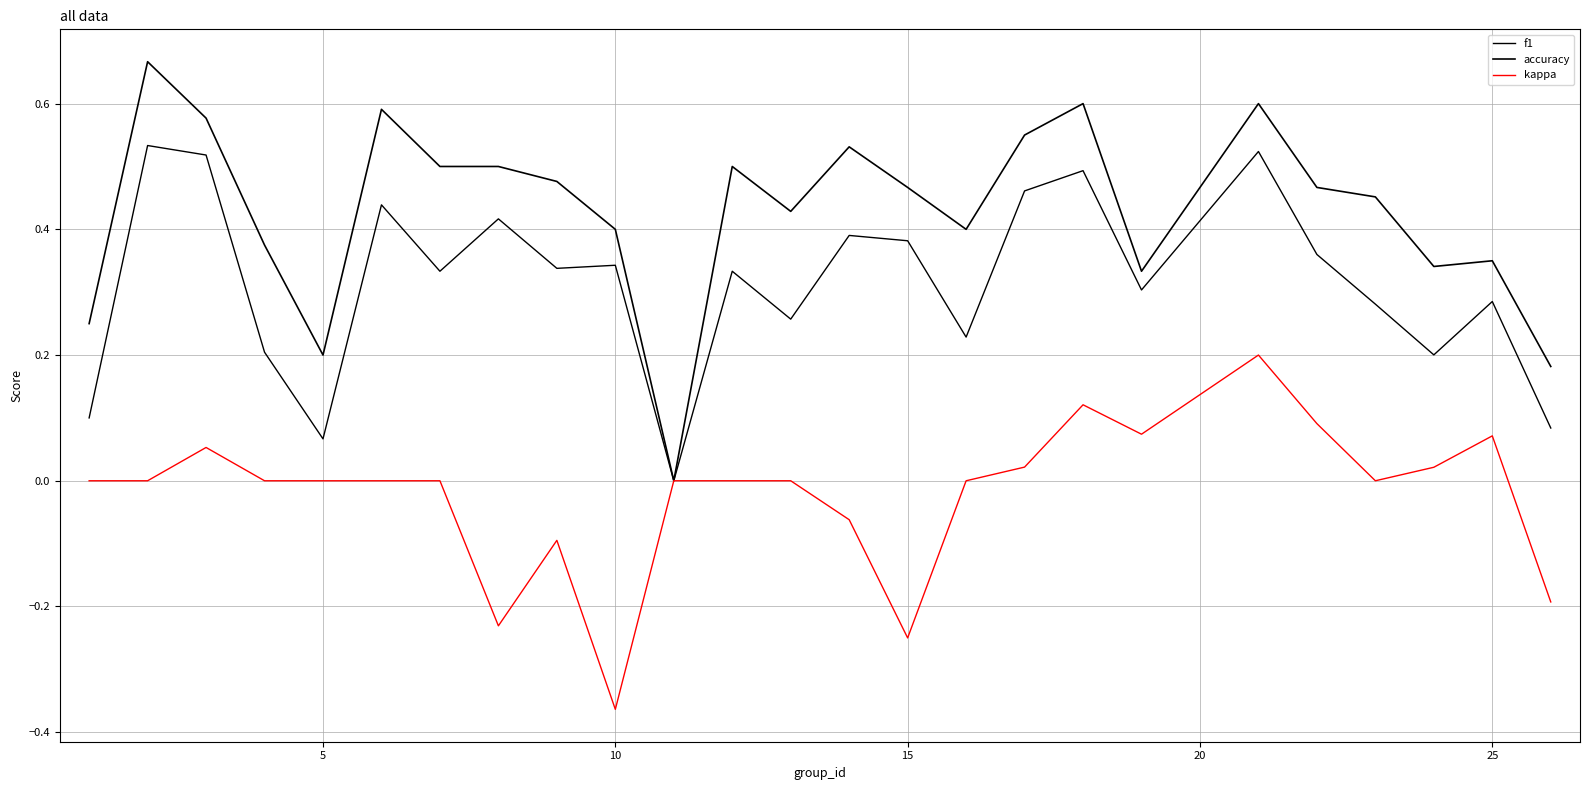

List the series in order of their overall mean, highest first.

accuracy, f1, kappa